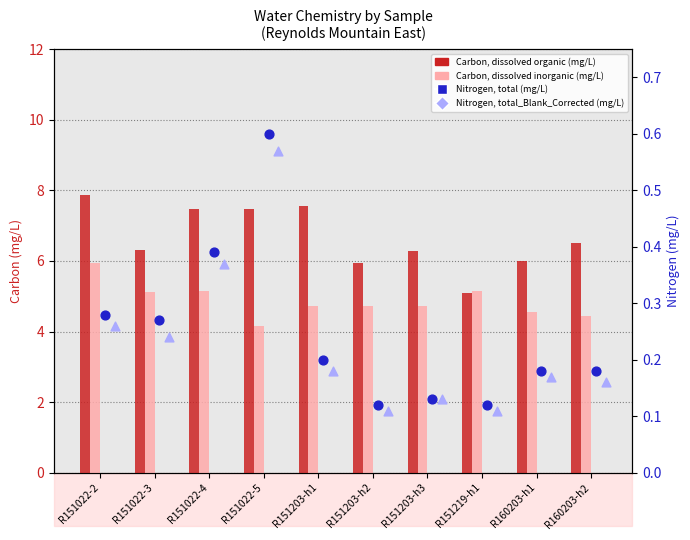

Which series contains the lowest Y value?

Nitrogen, total_Blank_Corrected (mg/L)